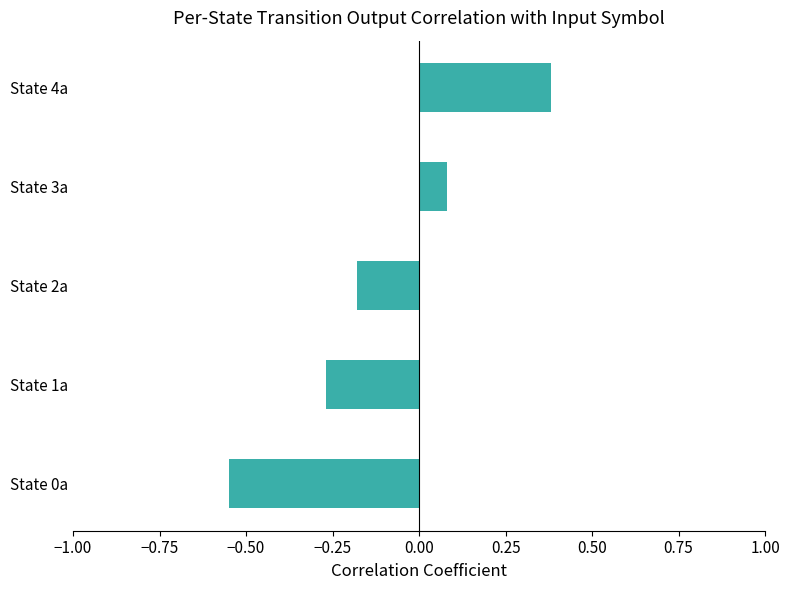

Between State 2a and State 3a, which is larger?

State 3a